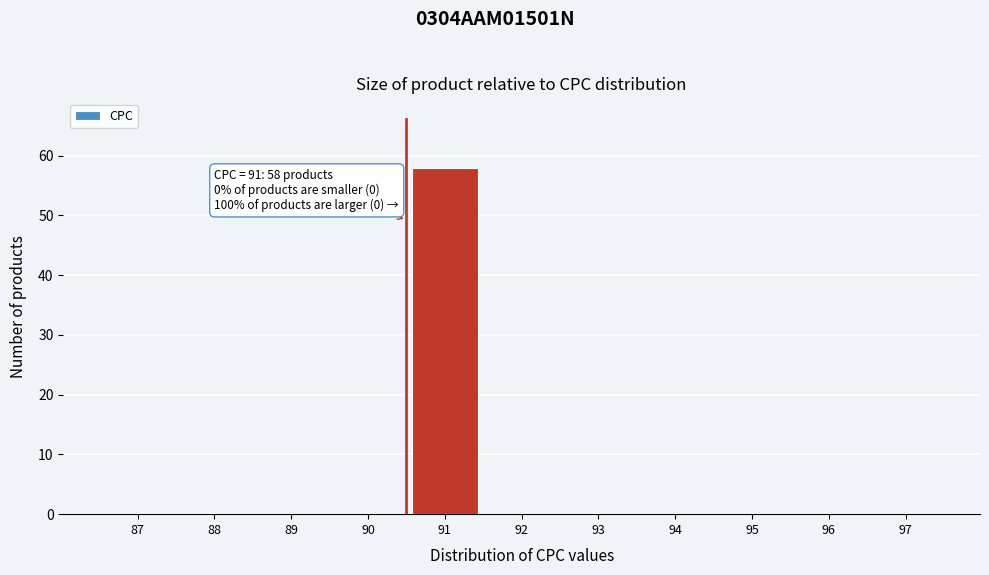

Reading left to right, list all the values displayed in this chart.

87=0	88=0	89=0	90=0	91=58	92=0	93=0	94=0	95=0	96=0	97=0